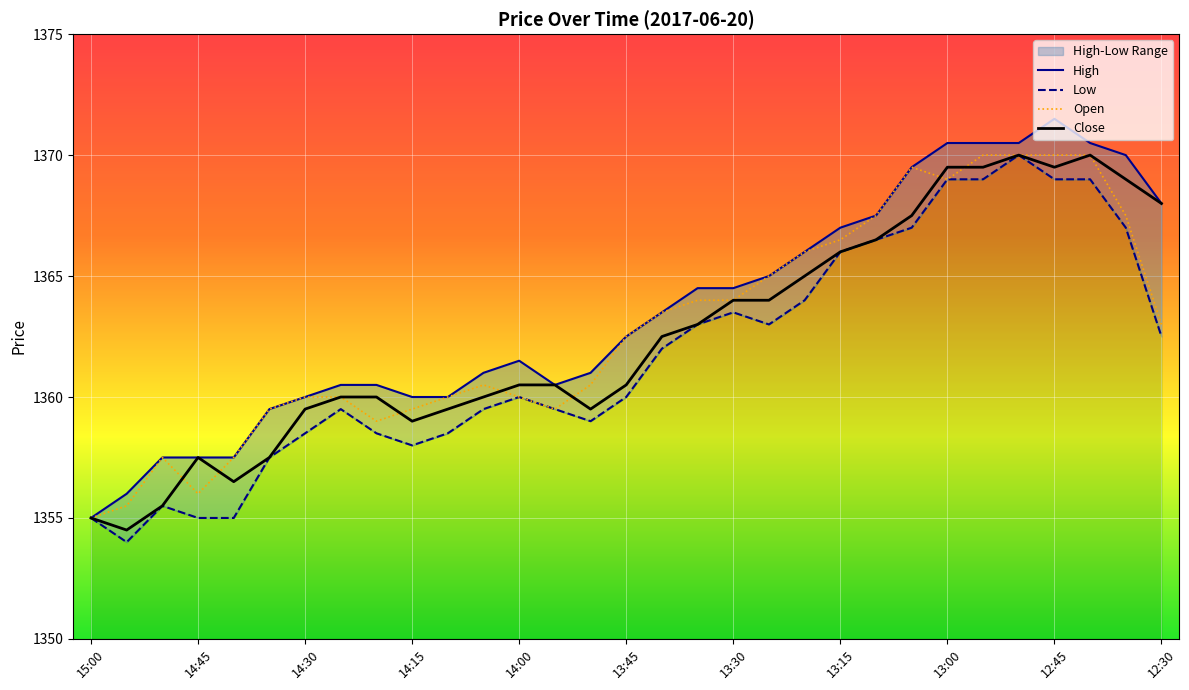

At which label does Open first exceed 1362?

13:45